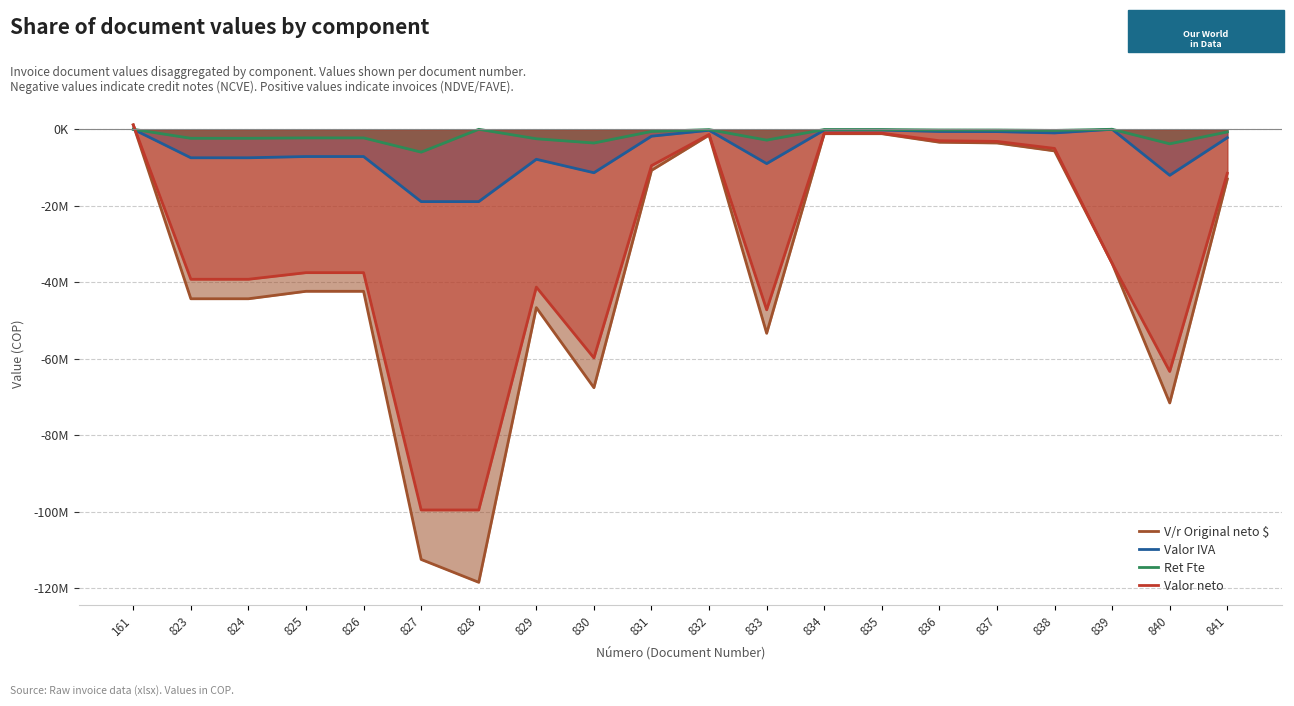

How many data points does each series have?

20